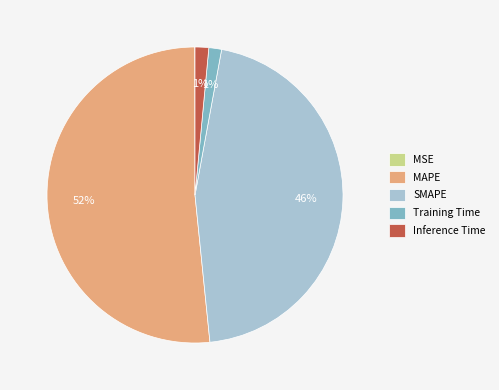

What is the majority slice?

MAPE